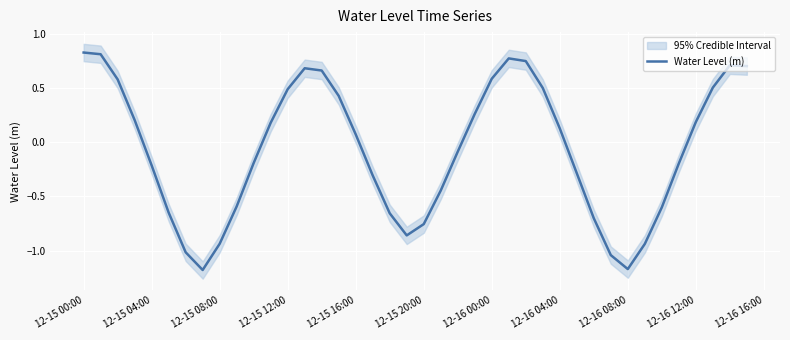

What is the sum of all values?

-2.9